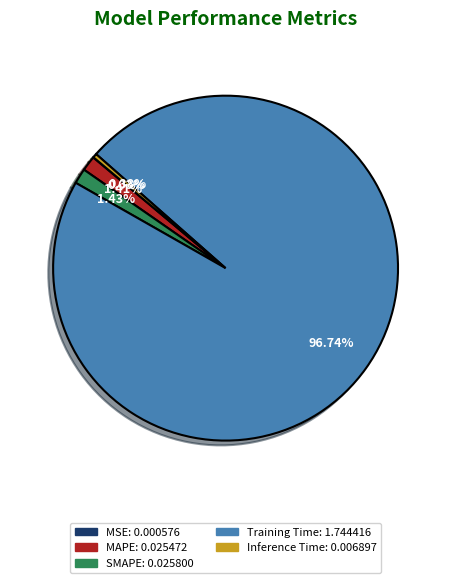

What is the largest slice in the pie chart?

Training Time